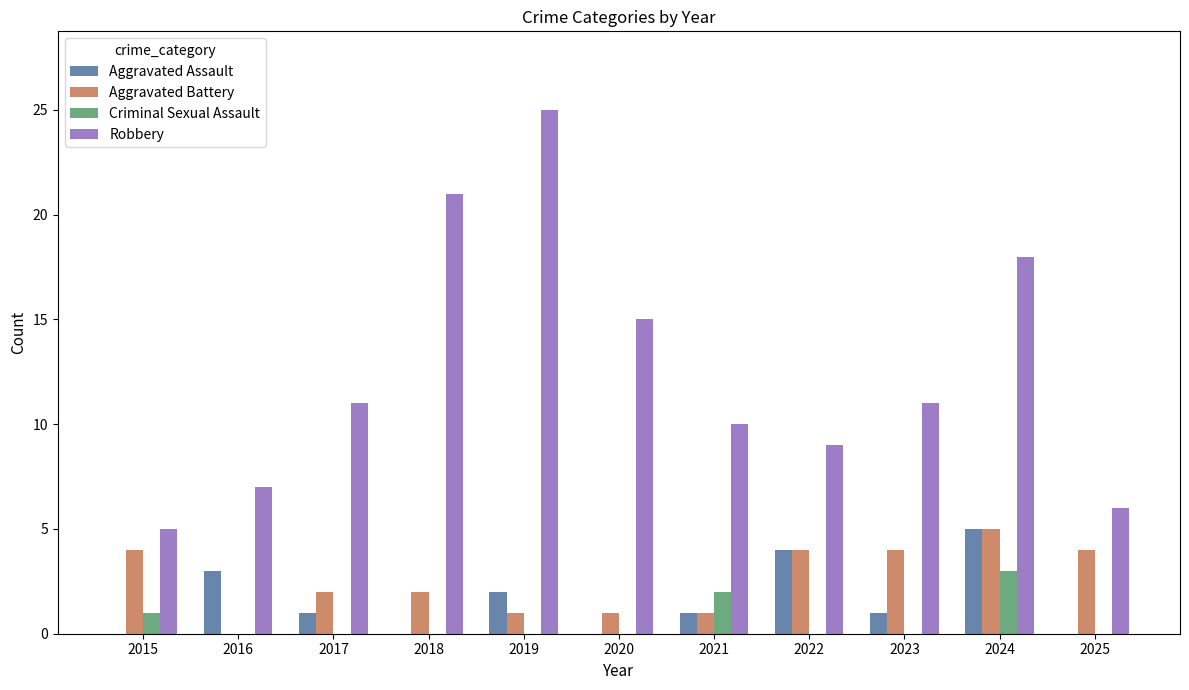

What is the highest value of the Aggravated Battery series?

5